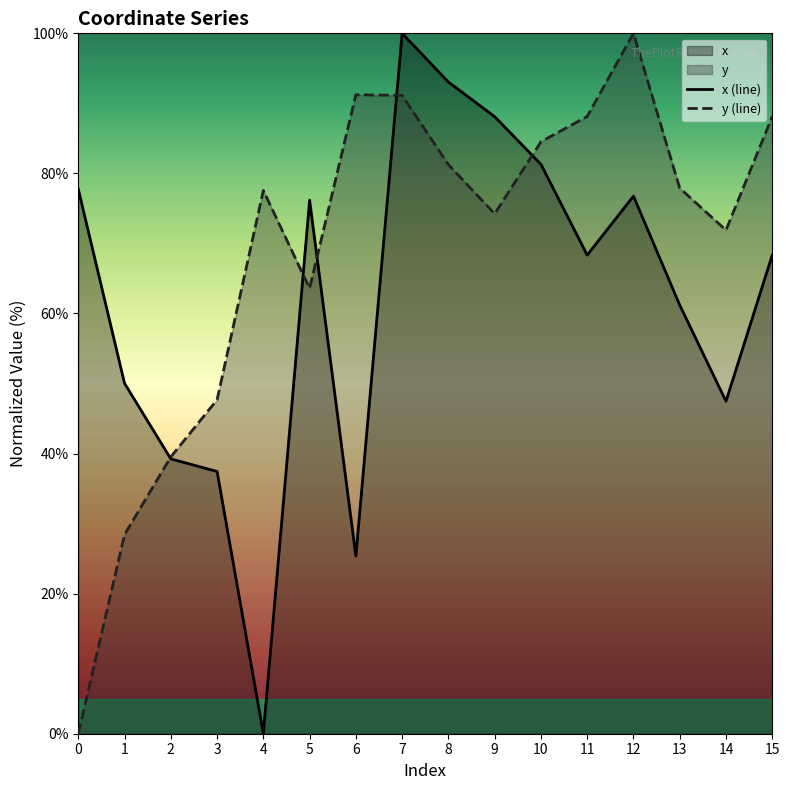

The x (line) series shows 100.0 at 7. True or false?

True